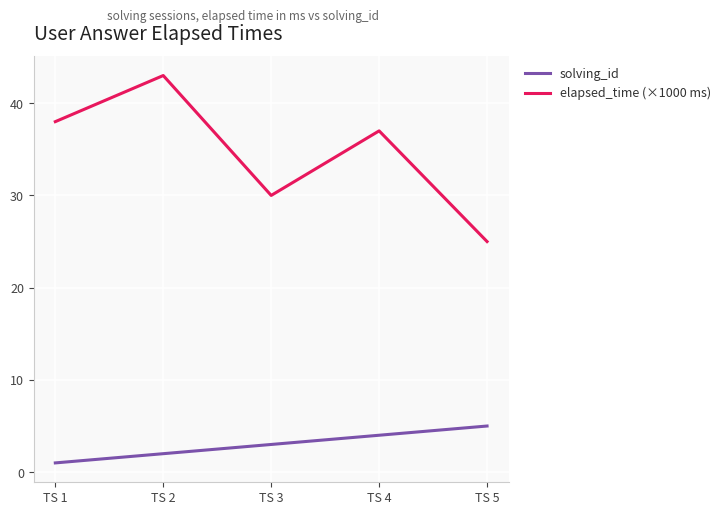

Rank the categories by solving_id value from highest to lowest.

TS 5, TS 4, TS 3, TS 2, TS 1